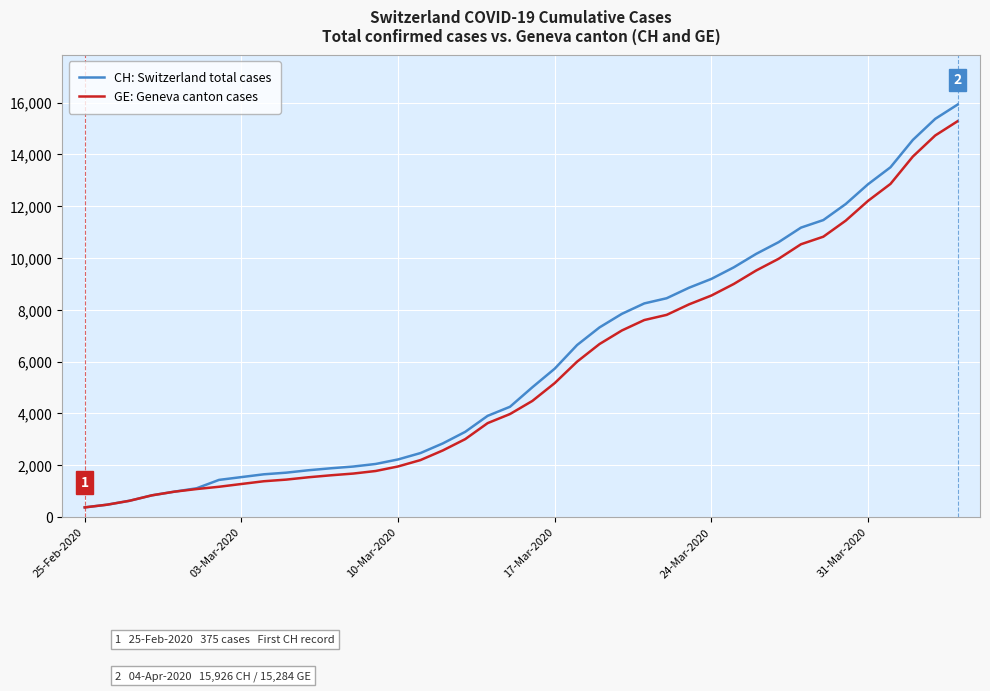

Count the number of categories in the chart.

40